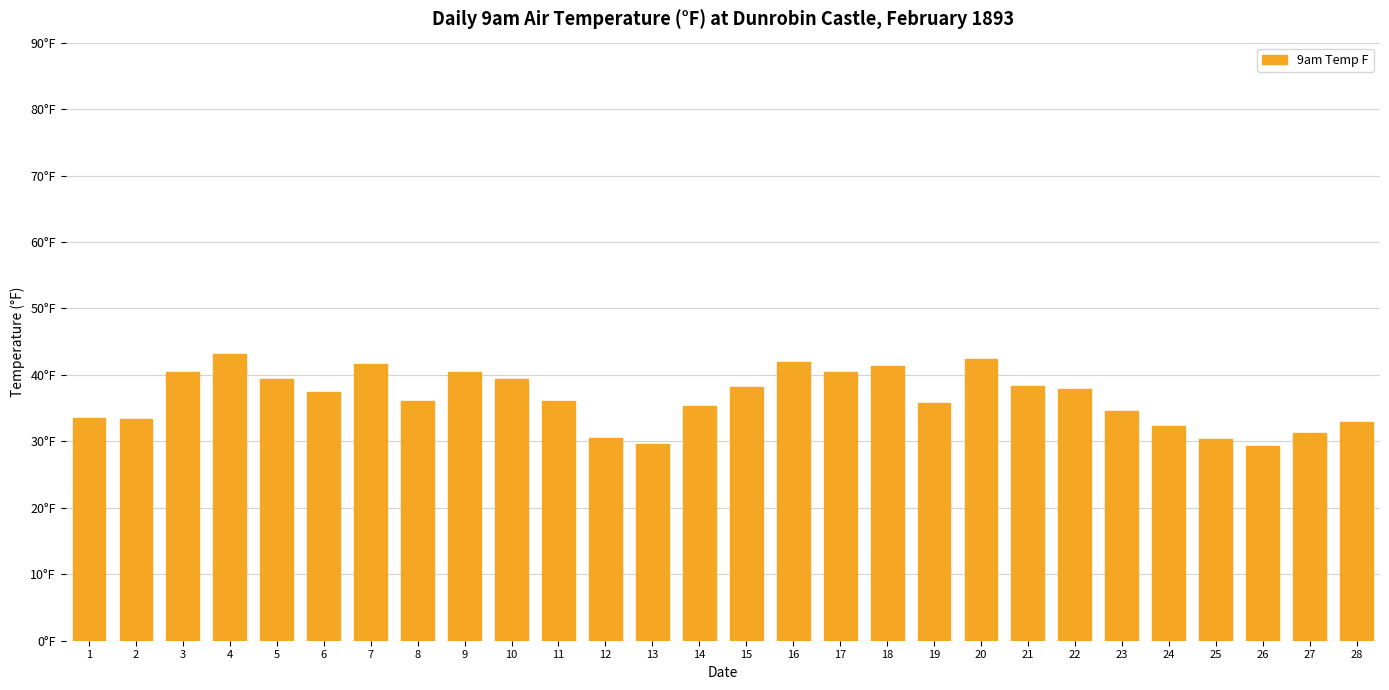

What is the change in value from 1 to 13?

-3.9